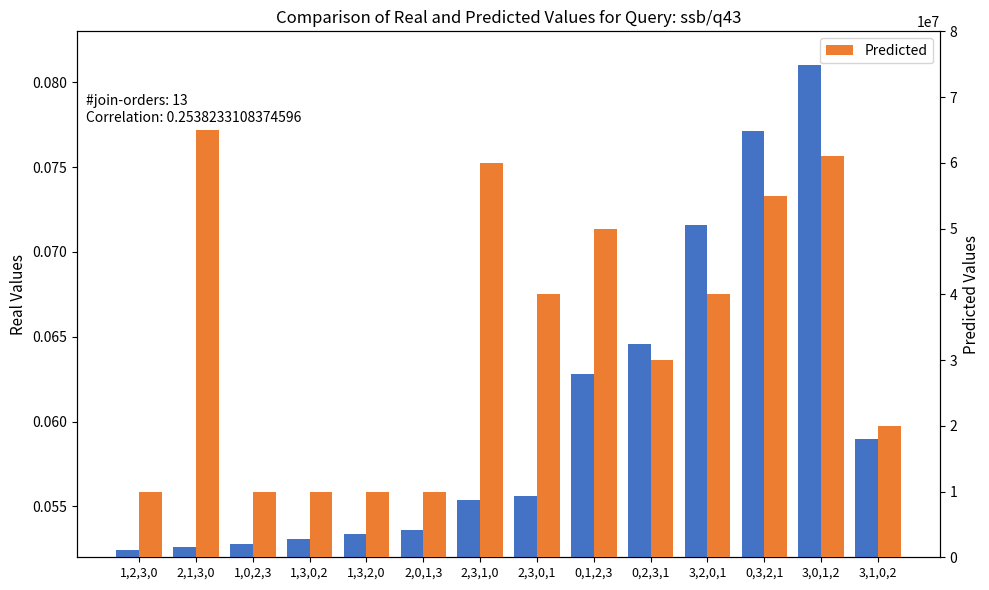

Rank the series by their maximum value, from lowest to highest.

Real Values, Predicted